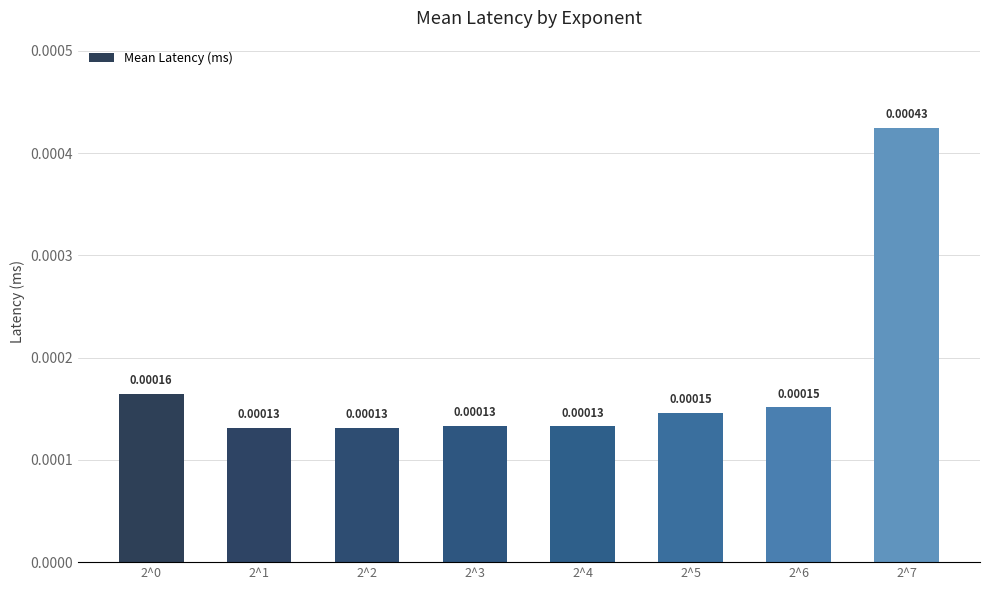

How many distinct data groups are displayed?

1